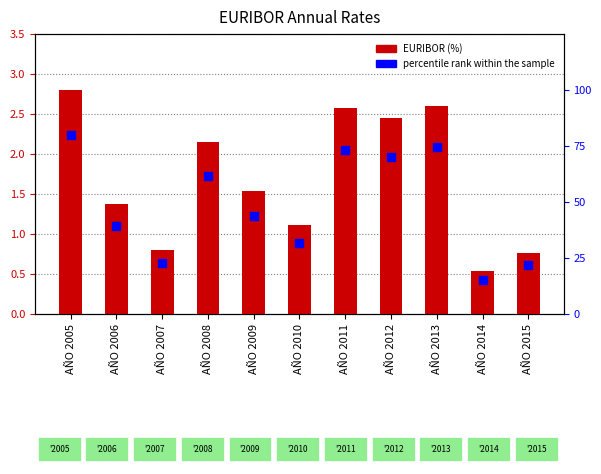

What is the total value across all series at AÑO 2005?

82.9